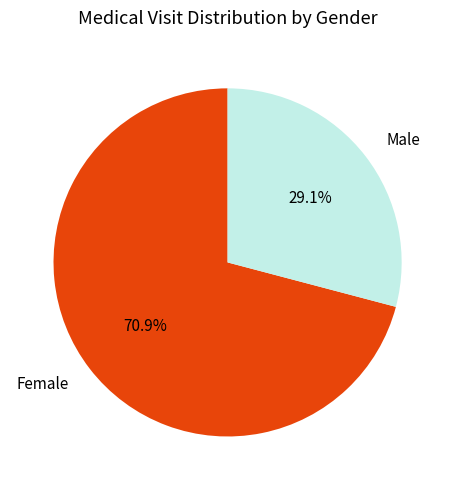

Rank the categories by value from highest to lowest.

Female, Male